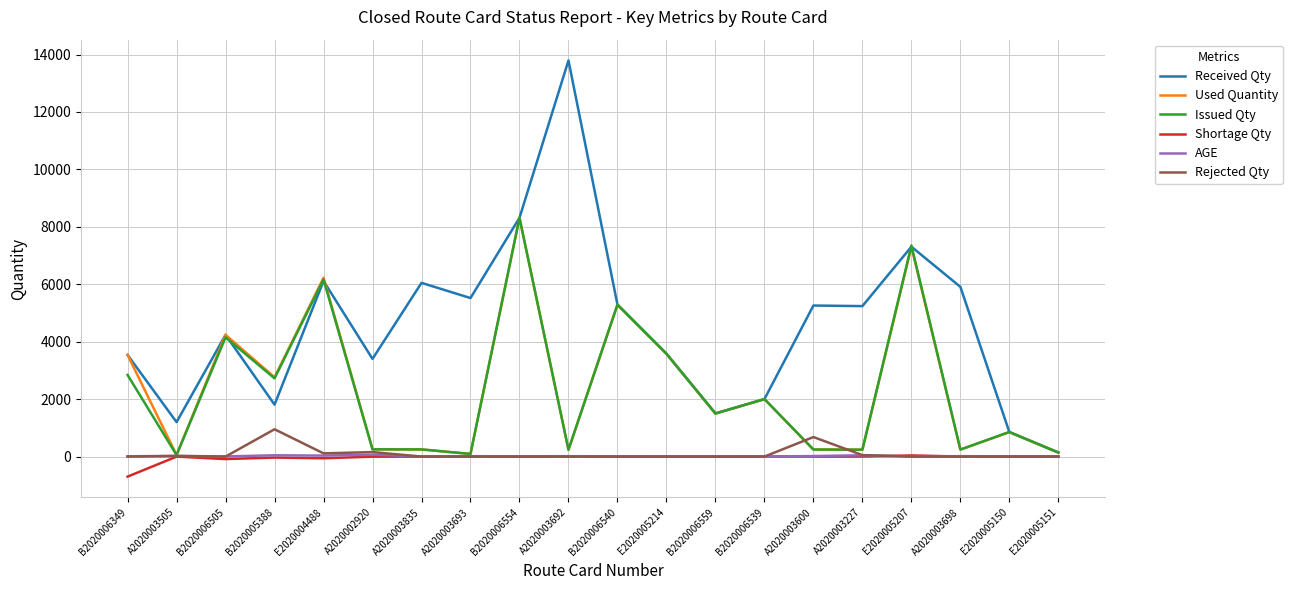

What is the greatest value displayed?

13794.0